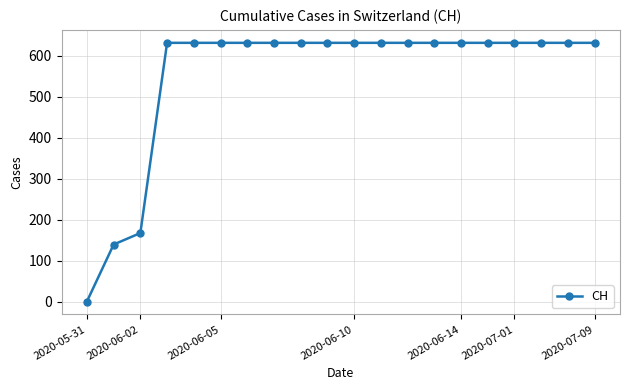

What is the maximum value shown in the chart?

631